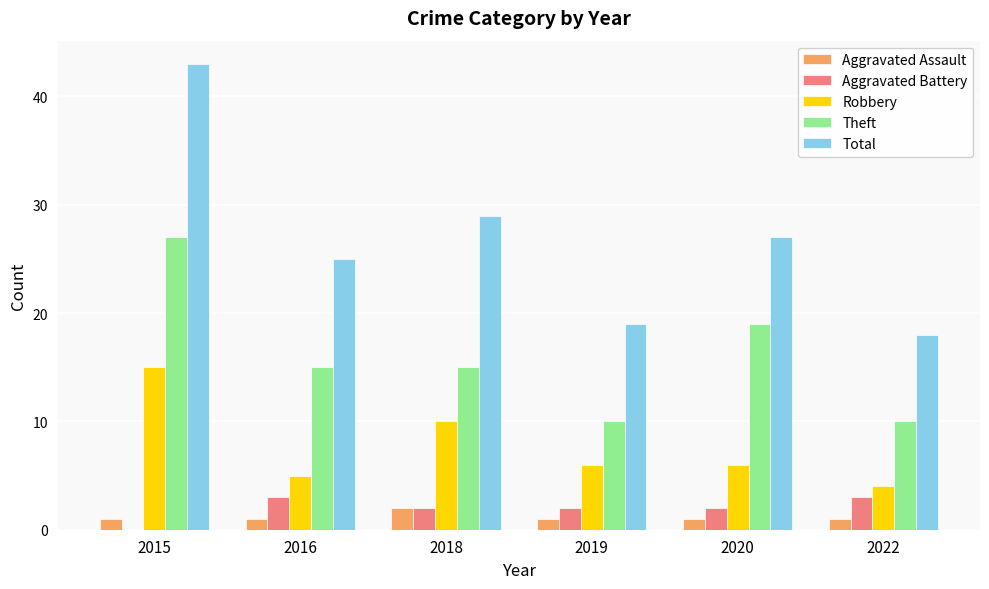

What is the difference between the Theft values at 2020 and 2022?

9